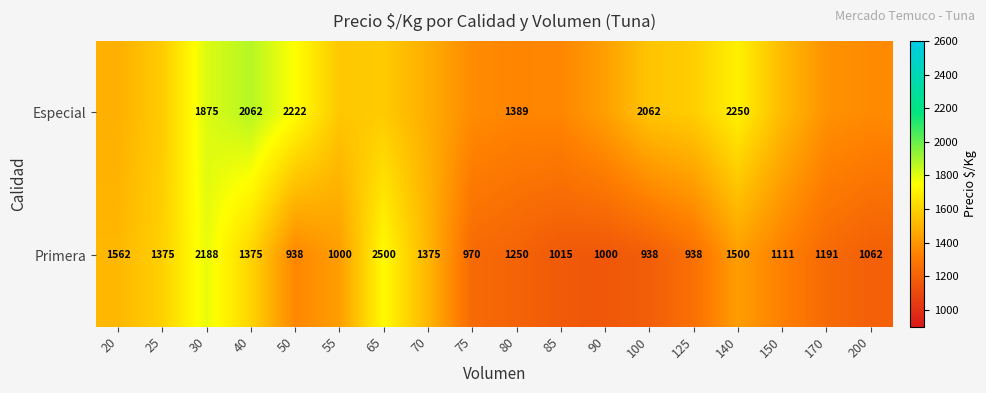

Is the value of Especial at 100 greater than the value of Primera at 150?

Yes